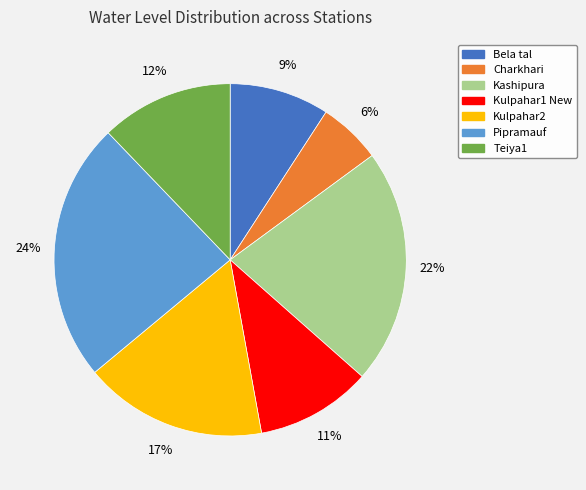

How many segments does this pie chart have?

7